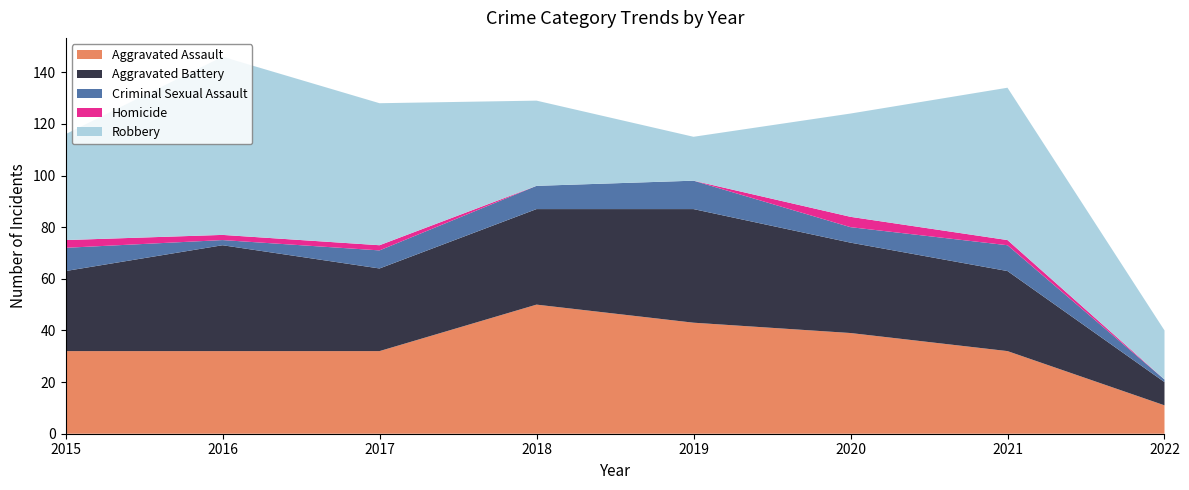

Reading left to right, transcribe all the data shown in this chart.

Aggravated Assault: 2015=32	2016=32	2017=32	2018=50	2019=43	2020=39	2021=32	2022=11
Aggravated Battery: 2015=31	2016=41	2017=32	2018=37	2019=44	2020=35	2021=31	2022=9
Criminal Sexual Assault: 2015=9	2016=2	2017=7	2018=9	2019=11	2020=6	2021=10	2022=1
Homicide: 2015=3	2016=2	2017=2	2018=0	2019=0	2020=4	2021=2	2022=0
Robbery: 2015=41	2016=69	2017=55	2018=33	2019=17	2020=40	2021=59	2022=19